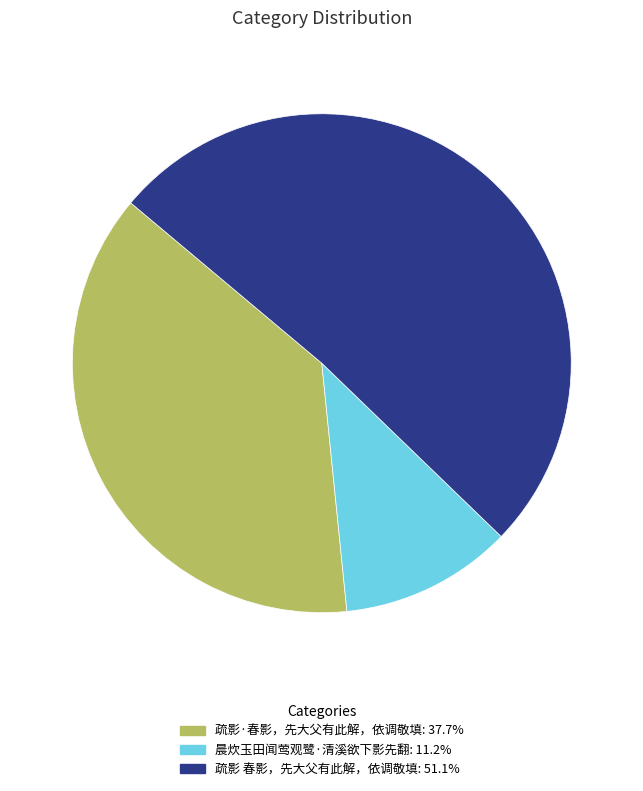

Rank the categories by value from highest to lowest.

疏影 春影，先大父有此解，依调敬填, 疏影·春影，先大父有此解，依调敬填, 晨炊玉田闻莺观鹭·清溪欲下影先翻